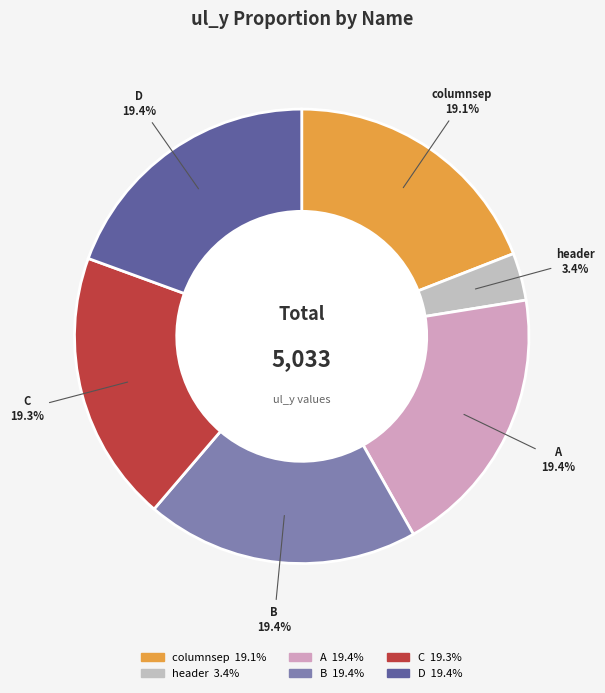

What is the smallest slice in the pie chart?

header